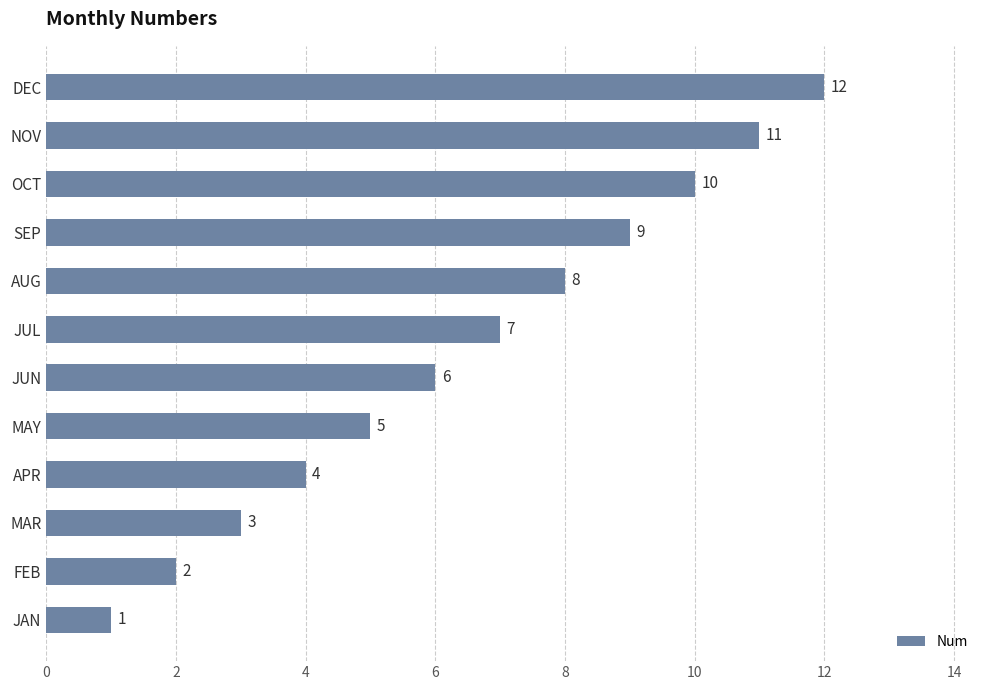

Rank the categories by value from highest to lowest.

DEC, NOV, OCT, SEP, AUG, JUL, JUN, MAY, APR, MAR, FEB, JAN